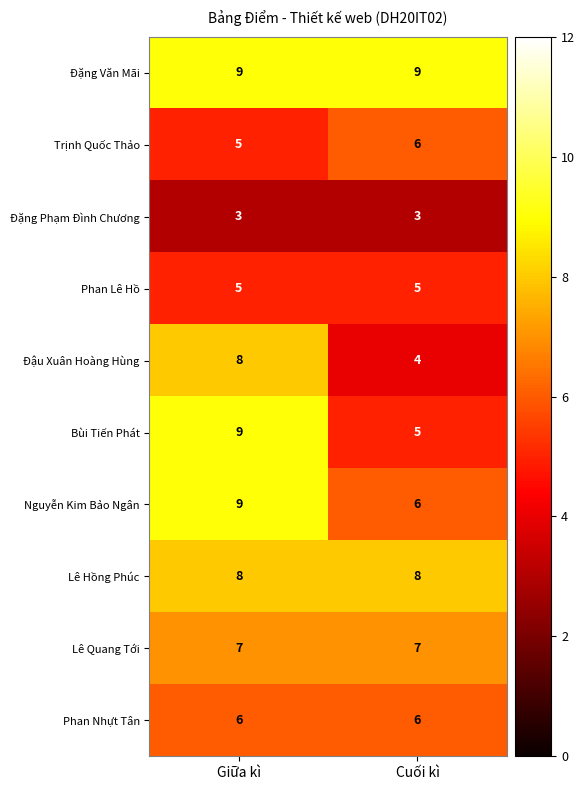

What is the difference between the highest and lowest values at Giữa kì?

6